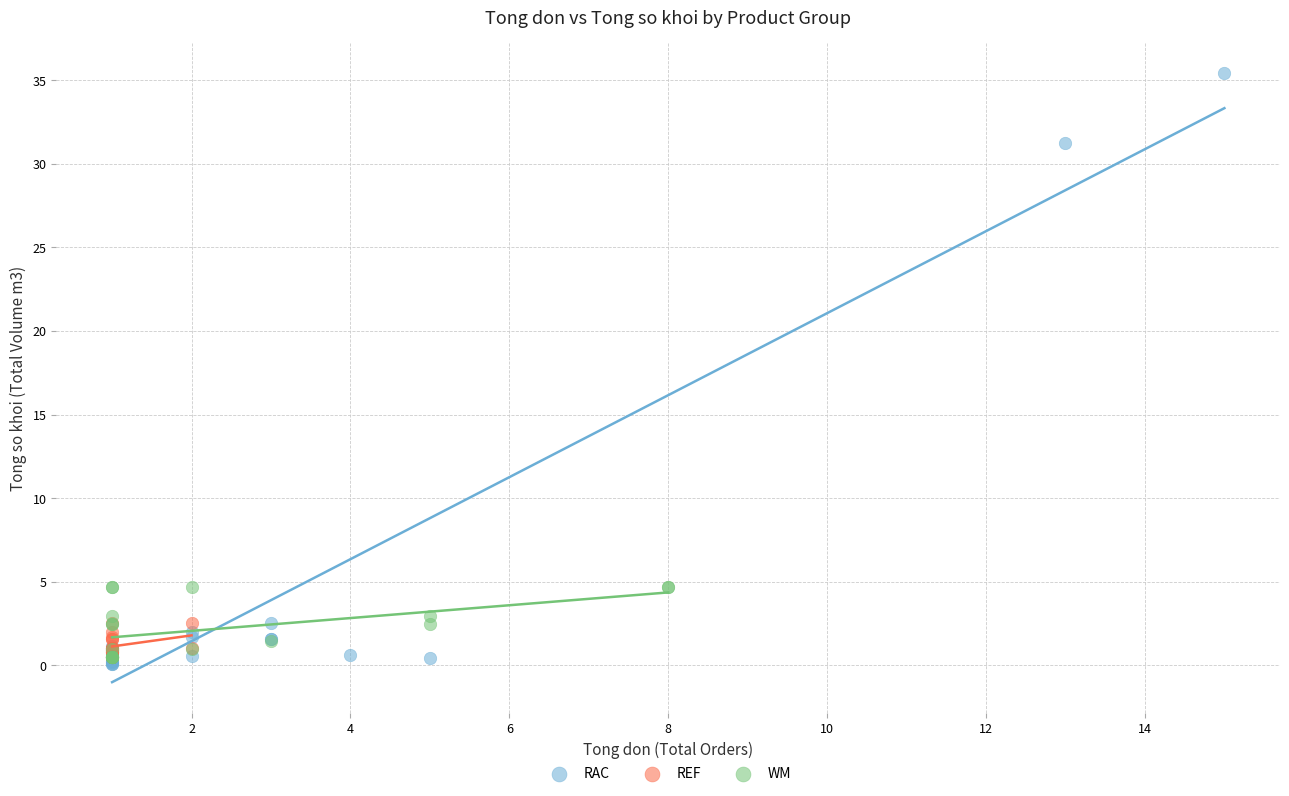

What are all the series names shown in the legend?

RAC, REF, WM